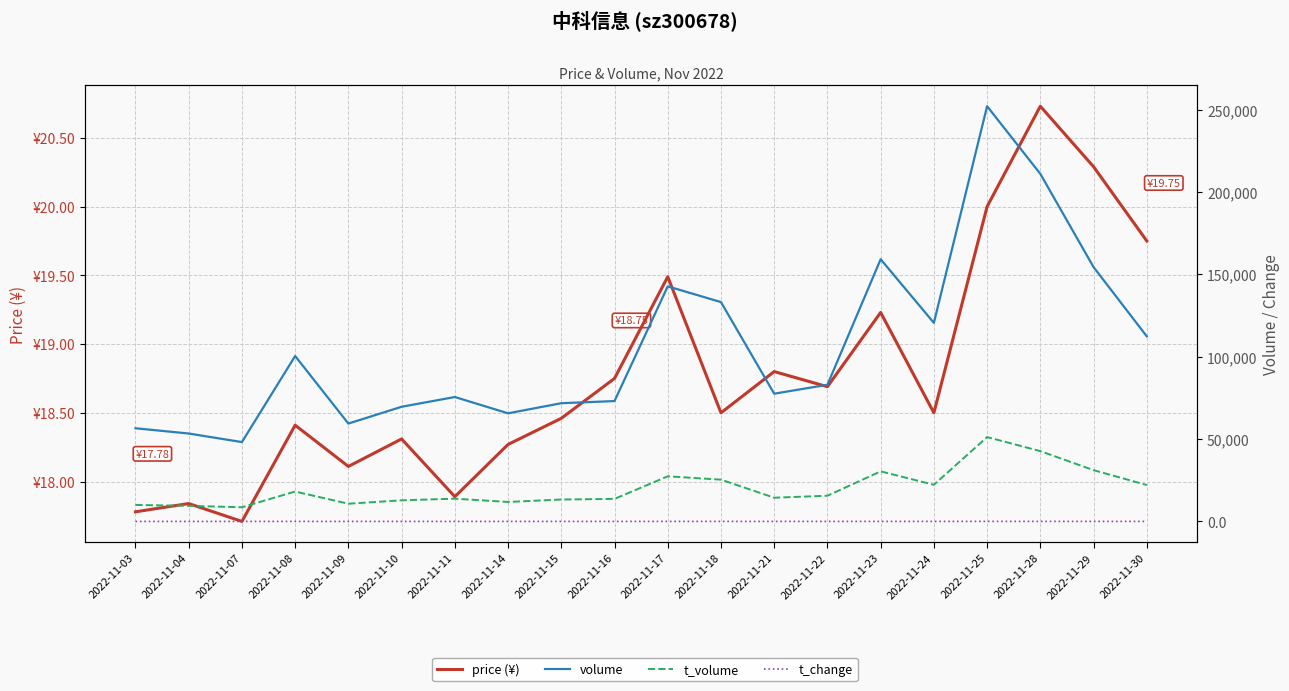

True or false: t_change and t_volume intersect in this chart.

False